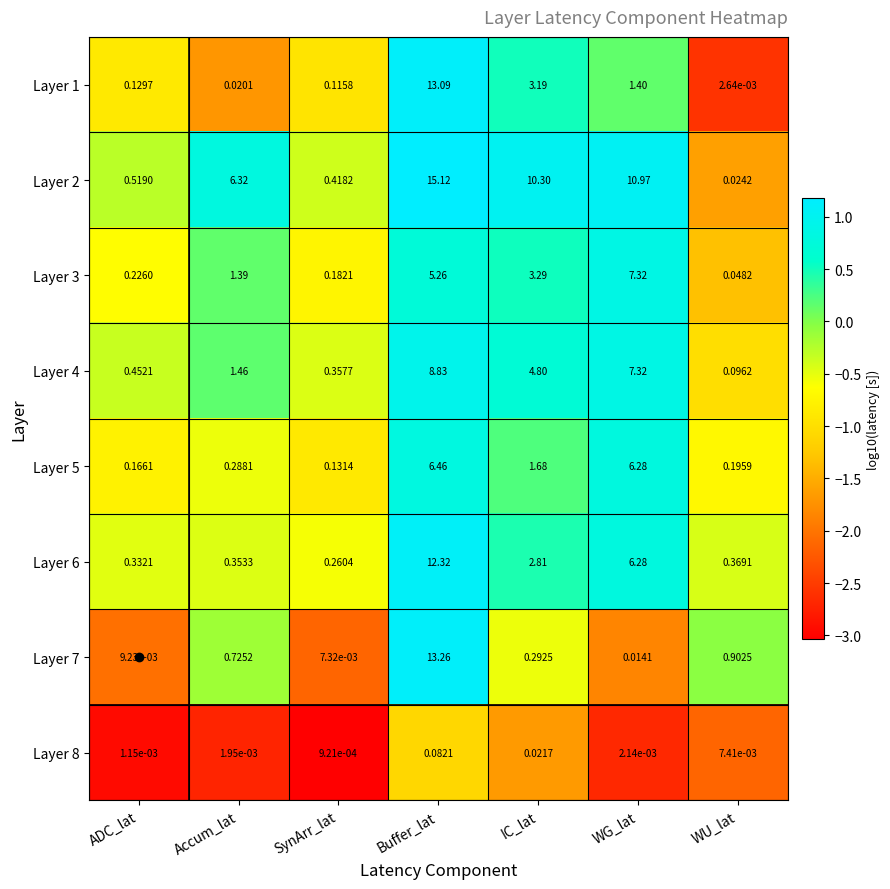

At which category does the chart reach its minimum across all series?

SynArr_lat